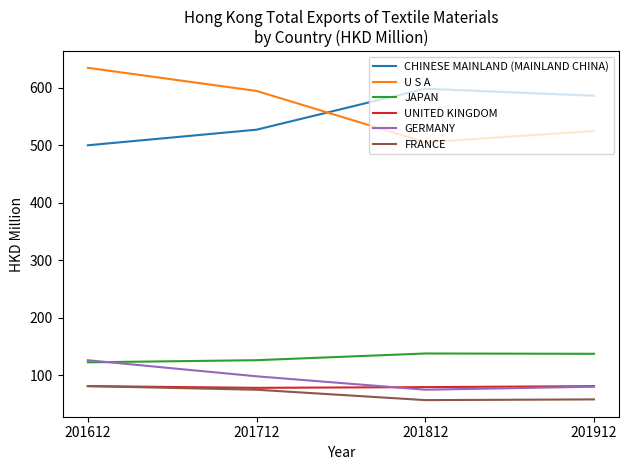

True or false: GERMANY and FRANCE intersect in this chart.

False